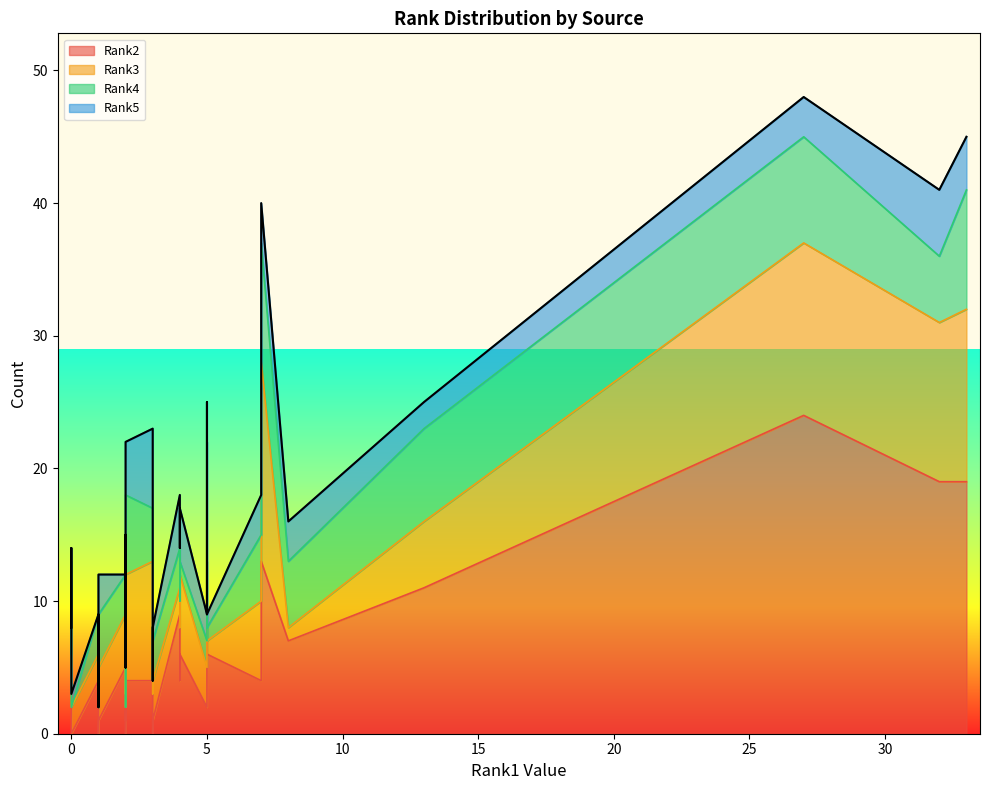

What is the value of the Rank4 point at the 17th from the left?

4